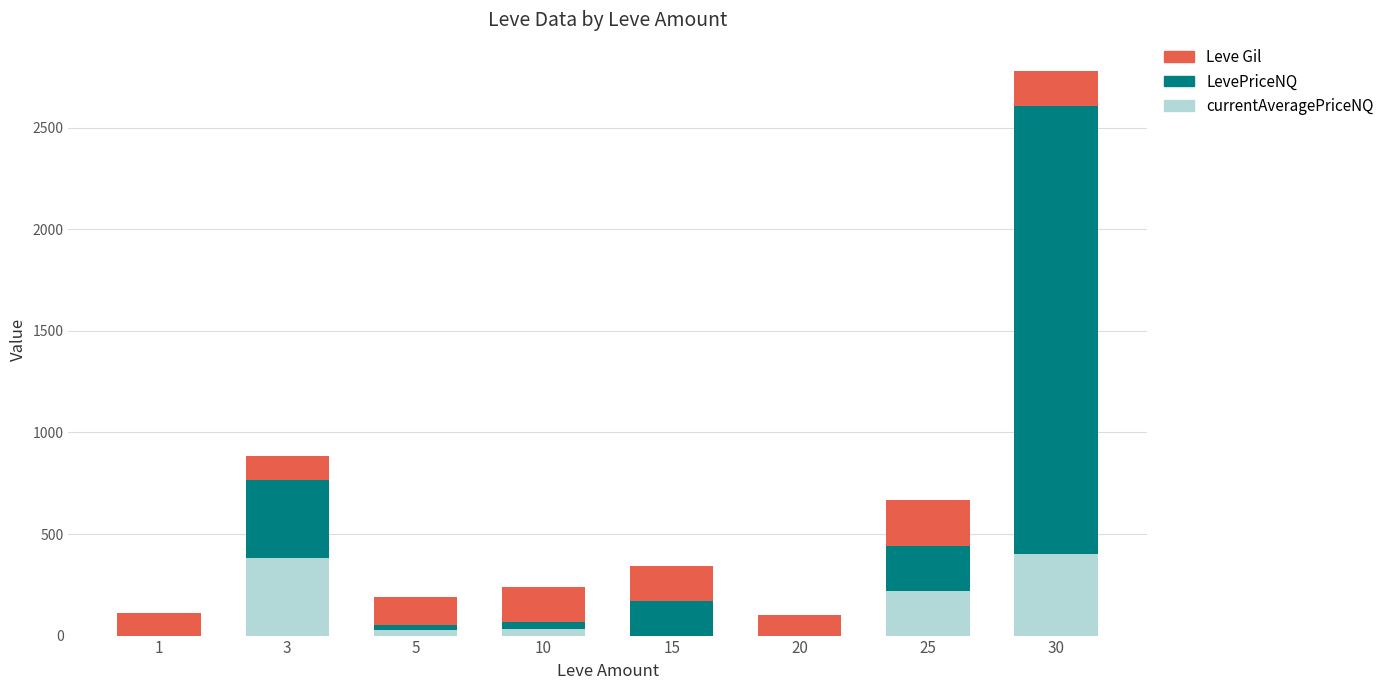

At which category is the sum across all series the highest?

30